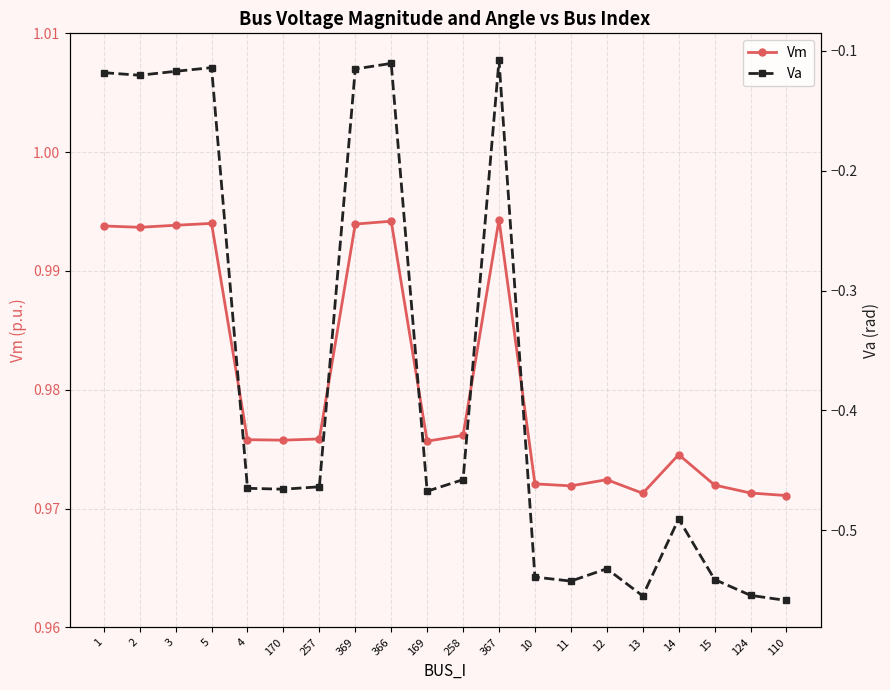

Between 3 and 369, which is larger?

369